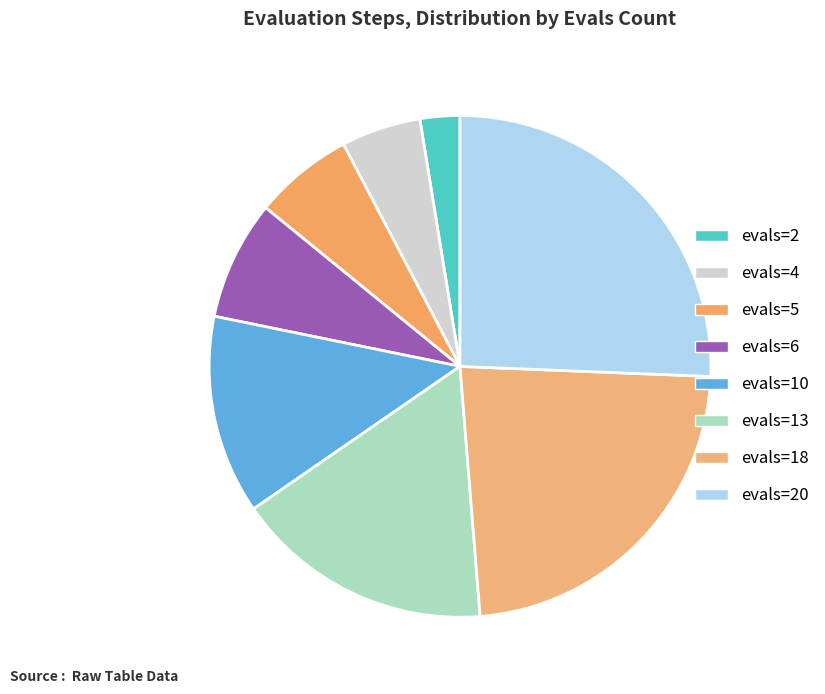

How many segments does this pie chart have?

8